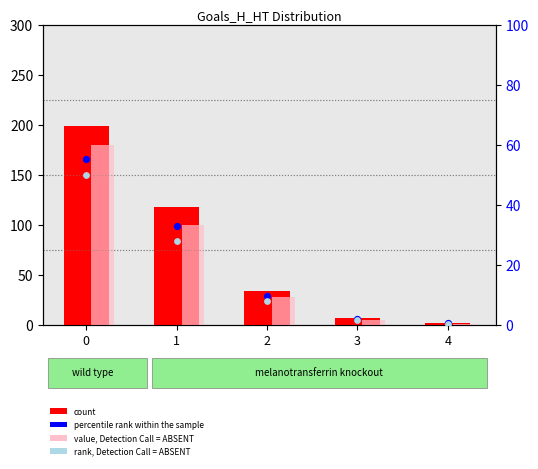

Which series has the largest total across all categories?

count